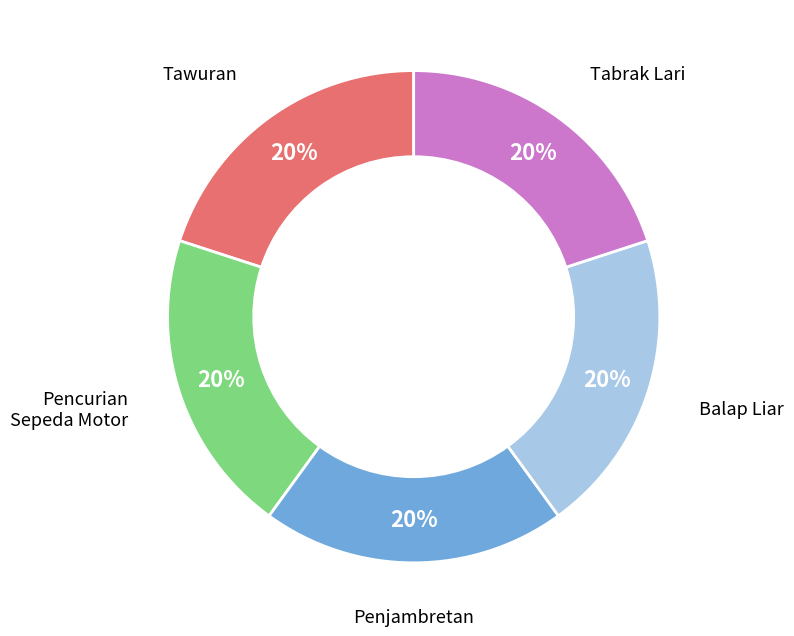

Is there a majority slice in this chart?

No